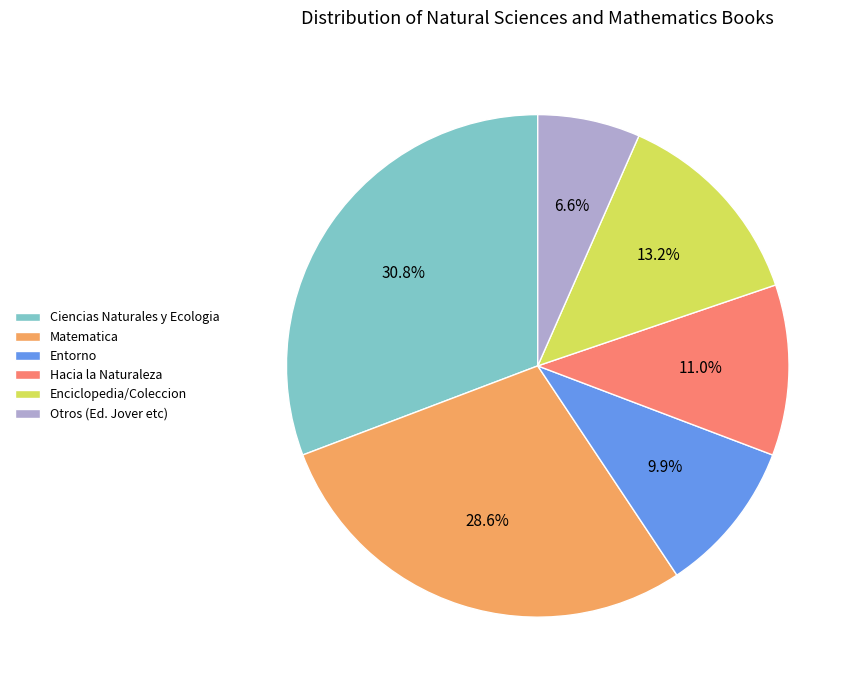

What is the largest slice in the pie chart?

Ciencias Naturales y Ecologia